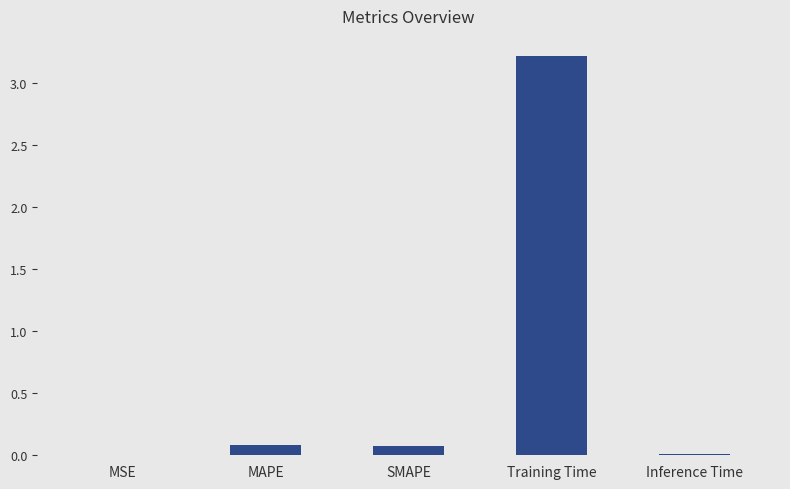

What is the sum of all values?

3.4